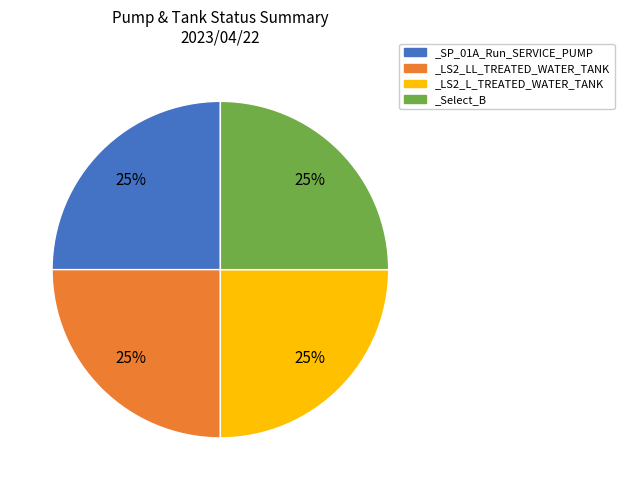

True or false: _LS2_L_TREATED_WATER_TANK accounts for 10% of the total.

False